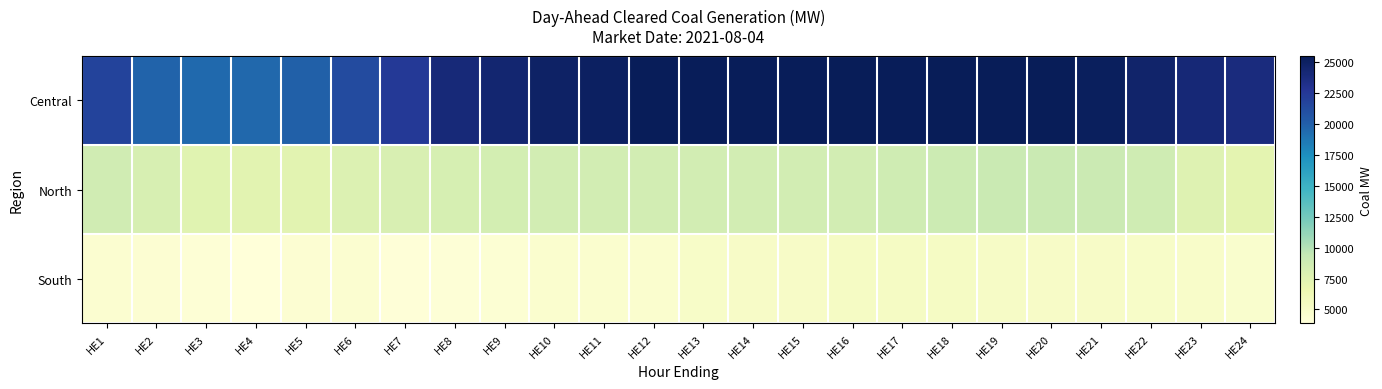

Rank the series by their maximum value, from lowest to highest.

South, North, Central